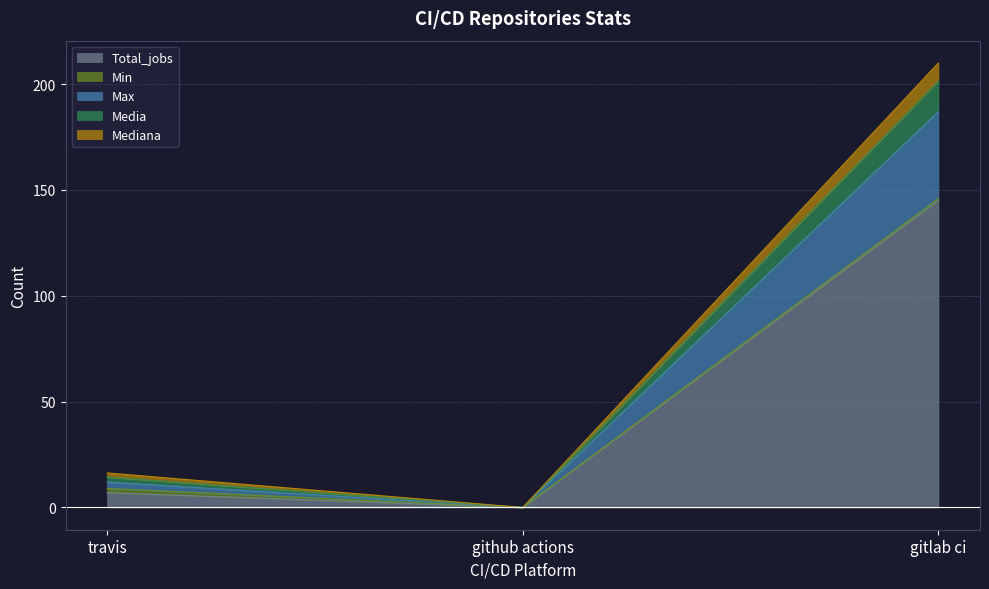

At how many categories does at least one series exceed 176?

1